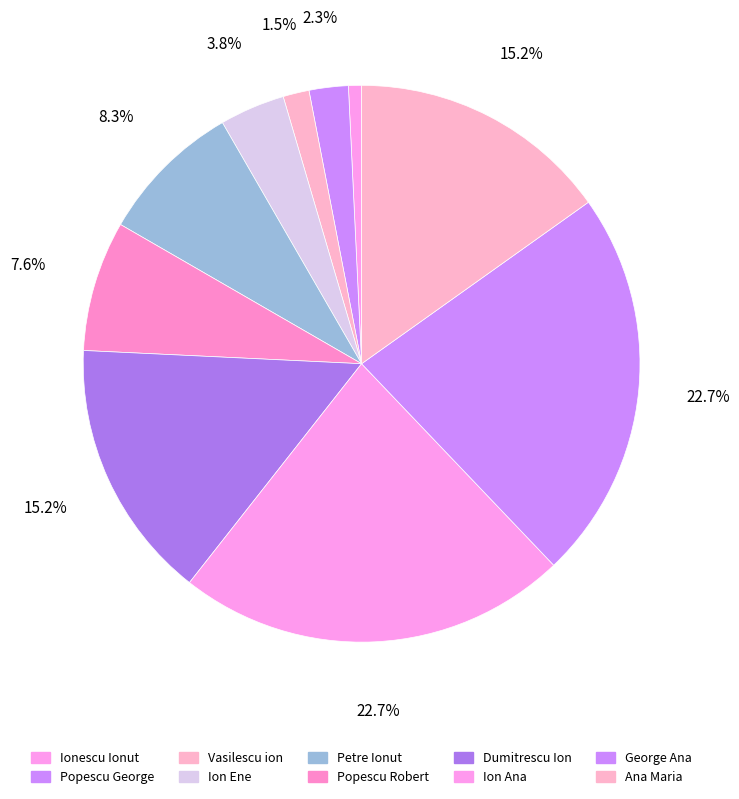

Does any single category account for the majority?

No